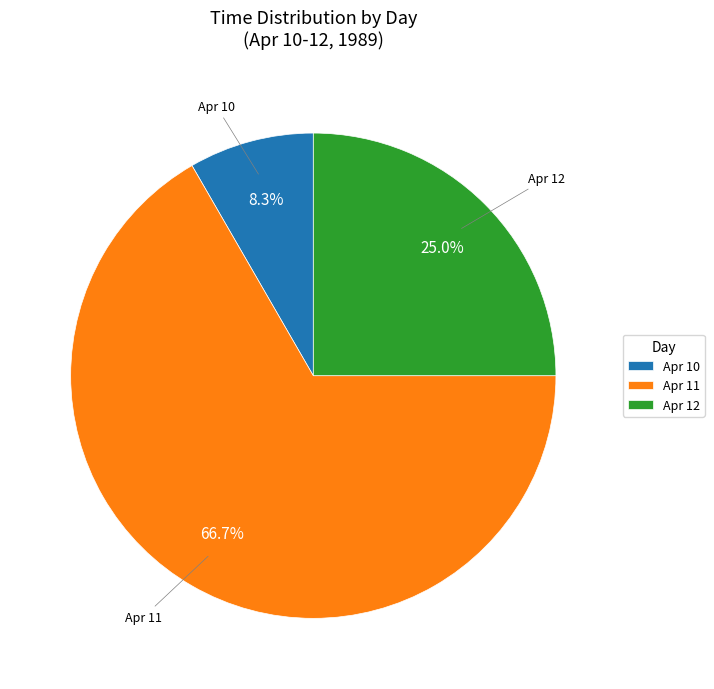

Do Apr 10 and Apr 11 together represent more than half of the pie?

Yes